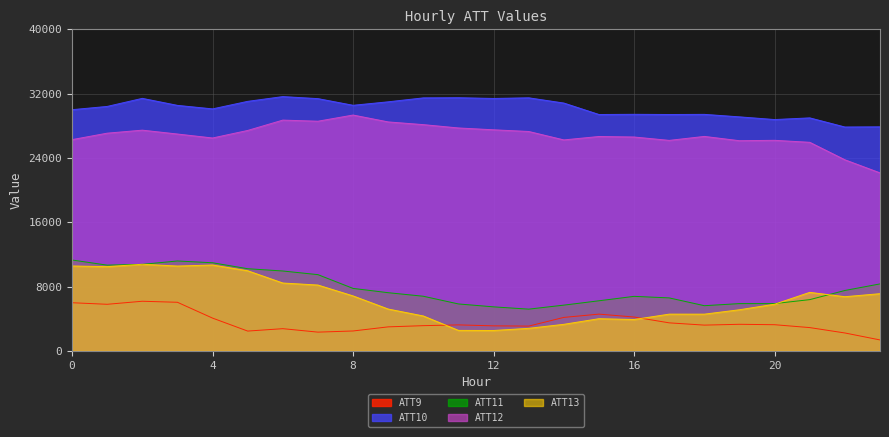

True or false: ATT9 and ATT10 cross at least once.

False